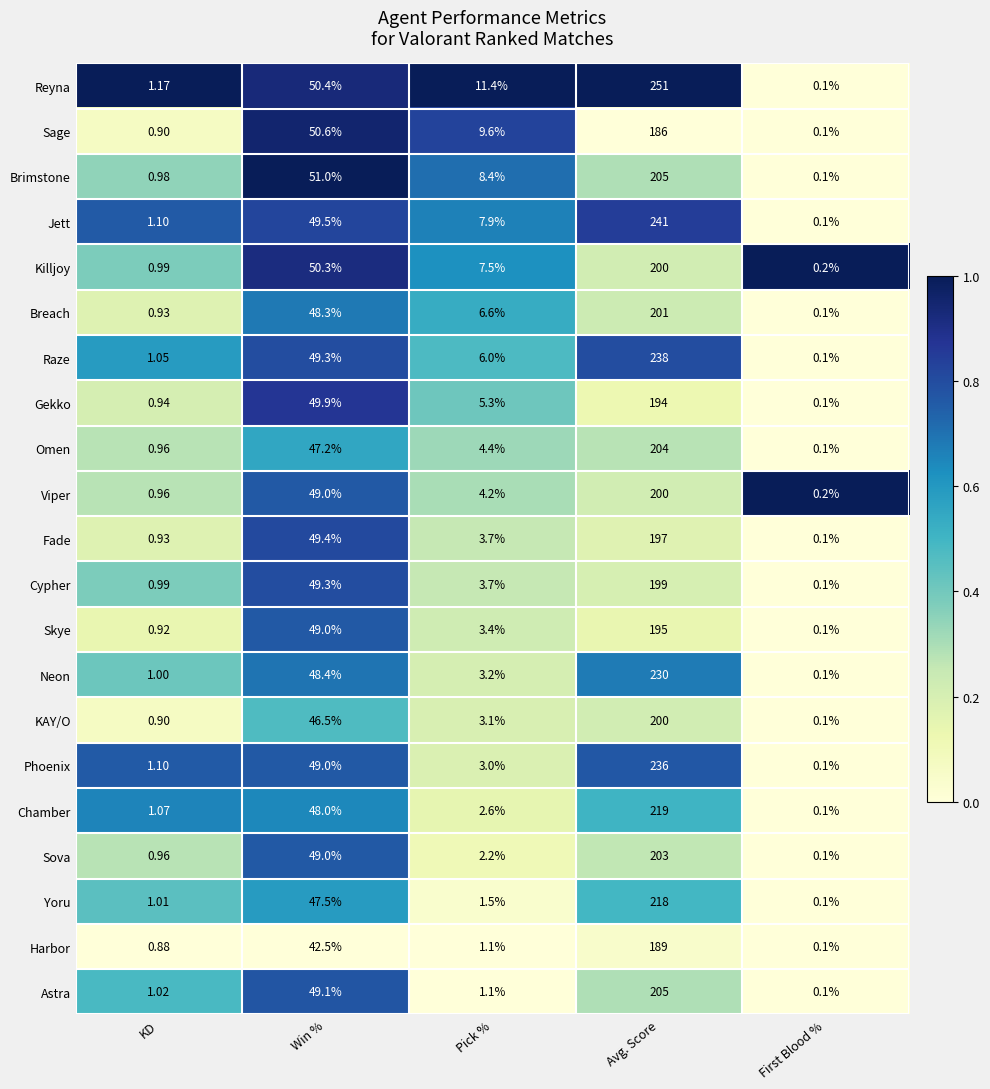

Which series has the largest total across all categories?

Reyna